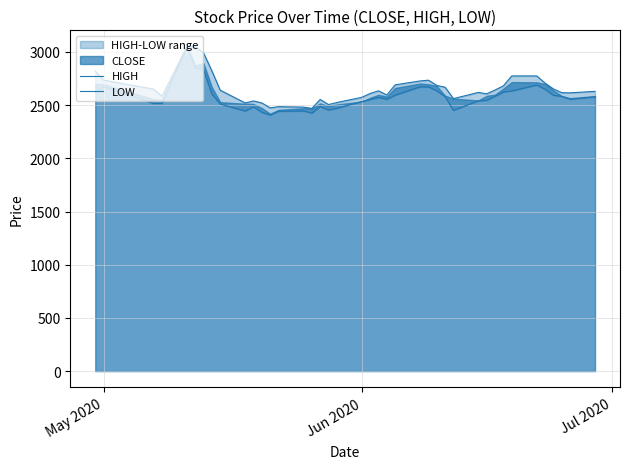

Which series has the largest total across all categories?

HIGH